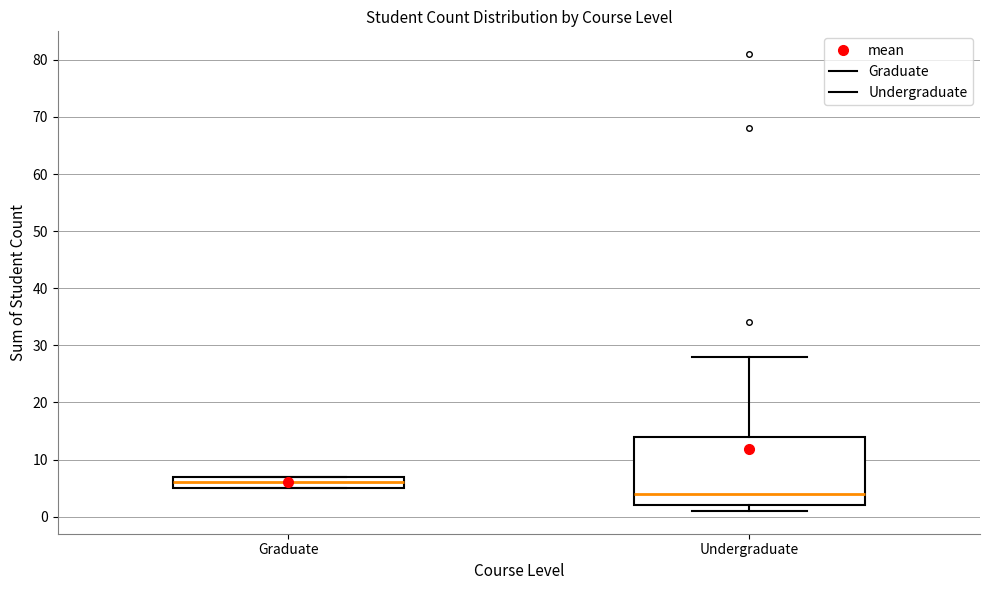

Where does the median line of the box for Graduate sit on the y-axis? The values are not printed on the chart, so give them approximately, as read against the axis.

6